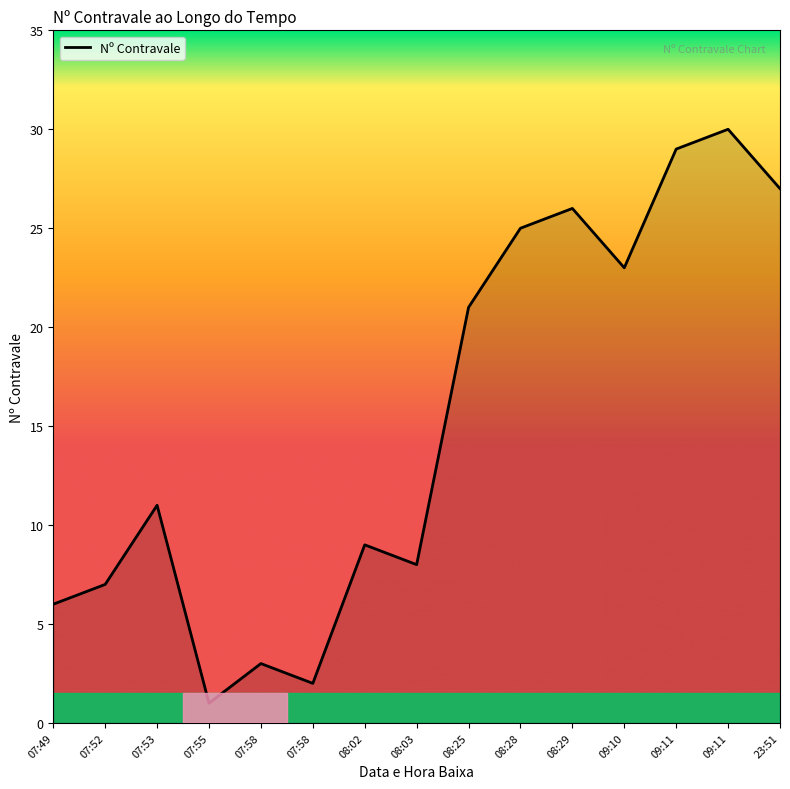

What is the smallest value displayed?

1